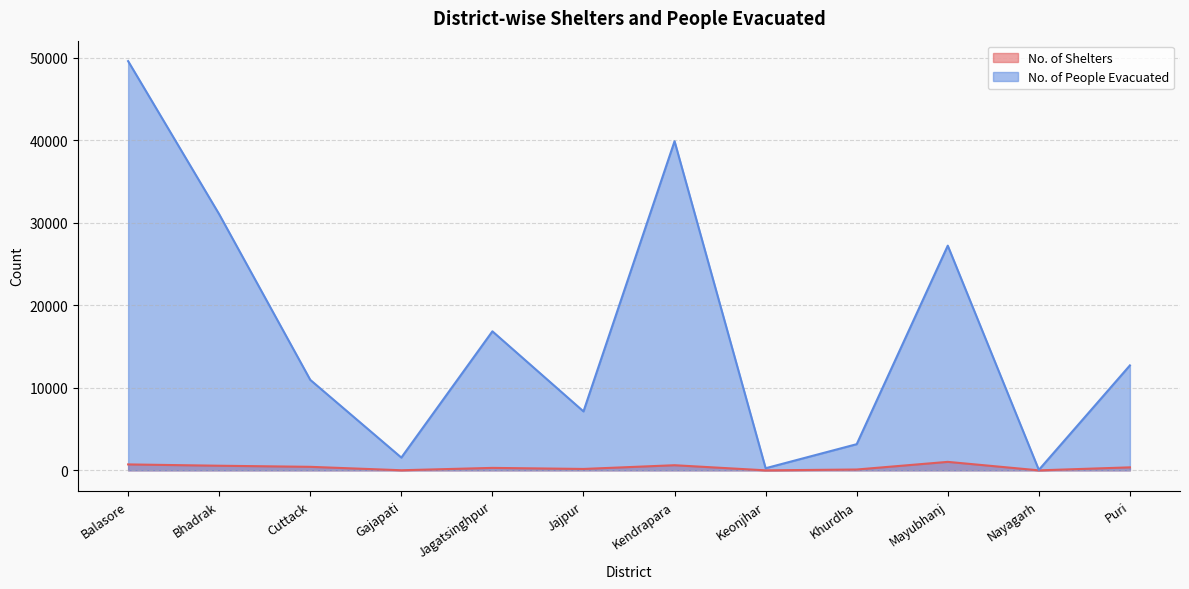

What are all the series names shown in the legend?

No. of Shelters, No. of People Evacuated